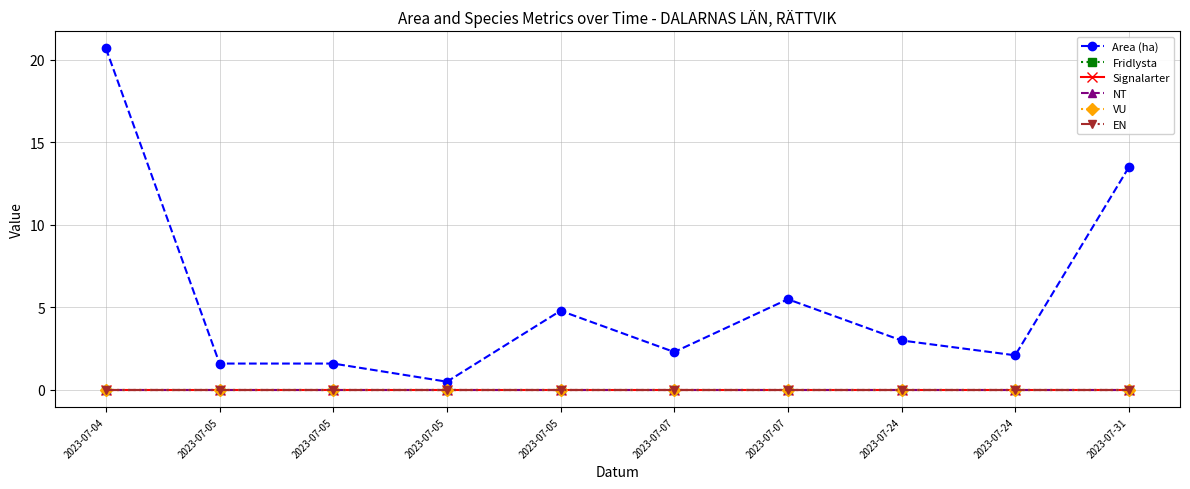

What is the total value across all series at 2023-07-04?

20.7